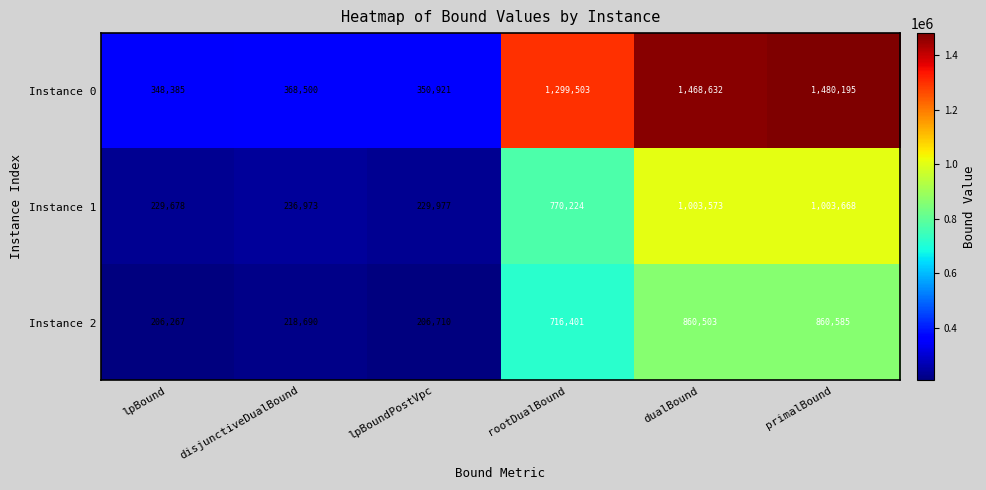

Reading left to right, transcribe all the data shown in this chart.

Instance 0: 348385	368500	350921	1299503	1468632	1480195
Instance 1: 229678	236973	229977	770224	1003573	1003668
Instance 2: 206267	218690	206710	716401	860503	860585